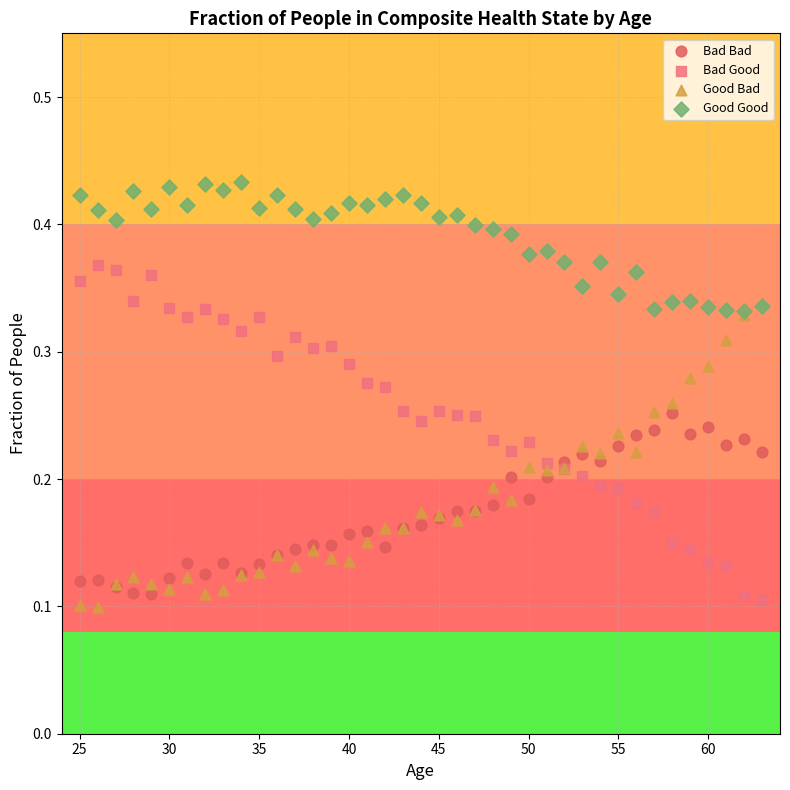

What are all the series names shown in the legend?

Bad Bad, Bad Good, Good Bad, Good Good